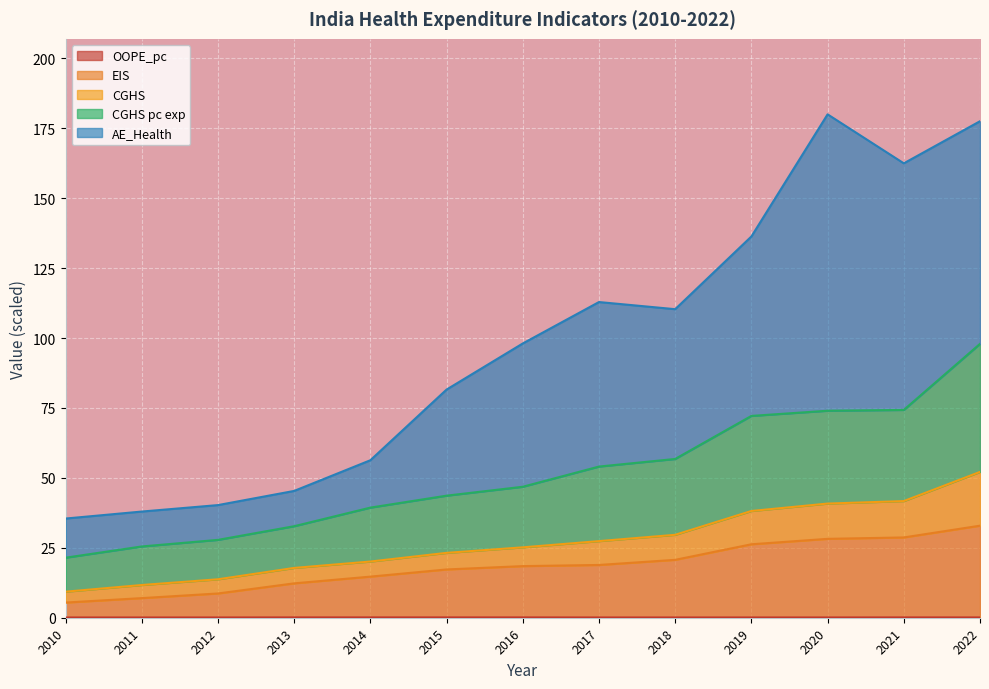

Is it true that CGHS pc exp equals 94.2 at 2019?

False